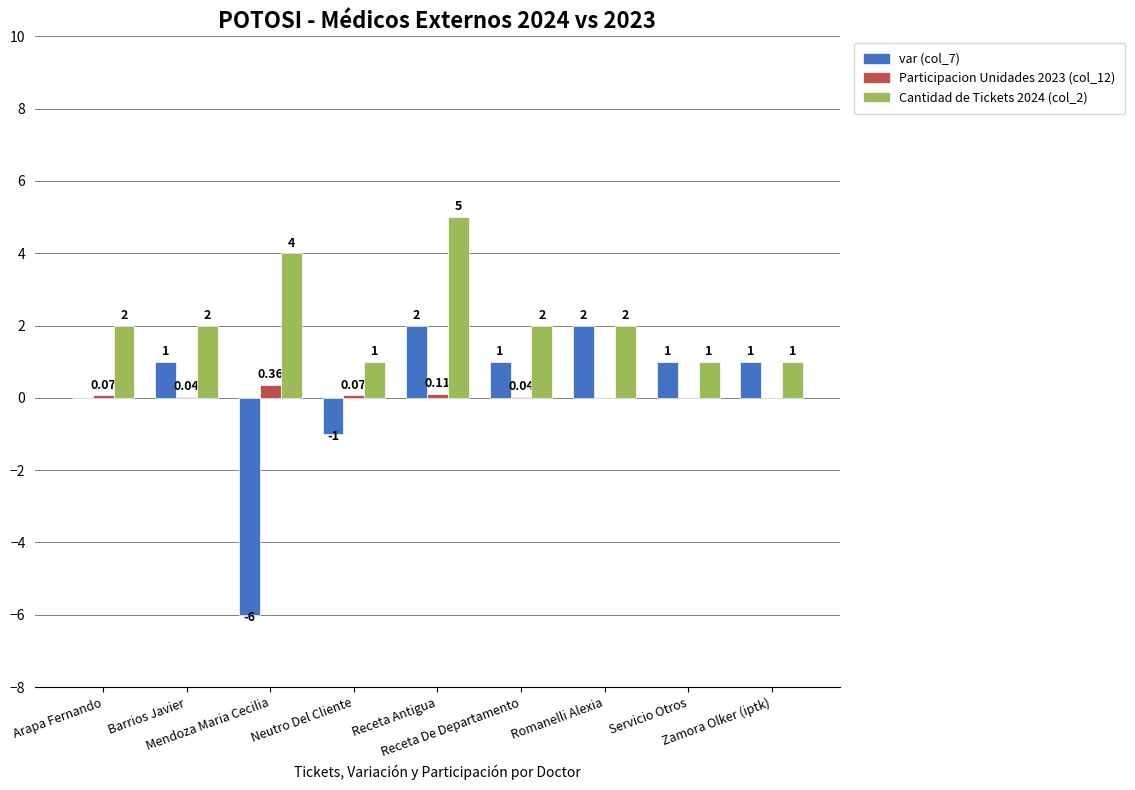

True or false: var (col_7) has a value of 1.6 at Receta De Departamento.

False